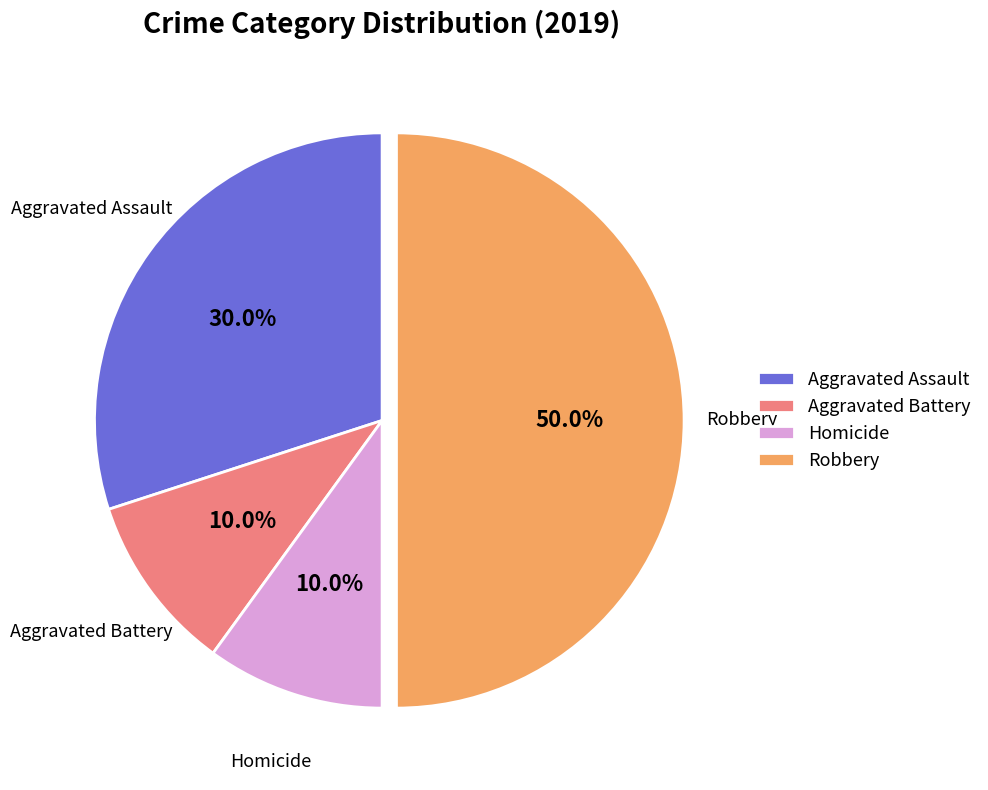

What percentage is the Robbery slice, to the nearest percent?

50%